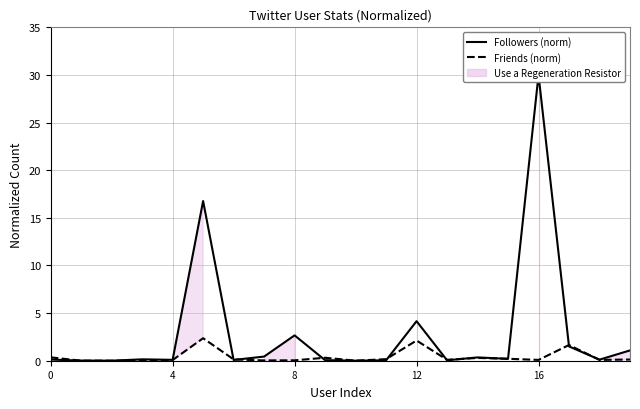

What is the maximum value for Friends (norm)?

2.4